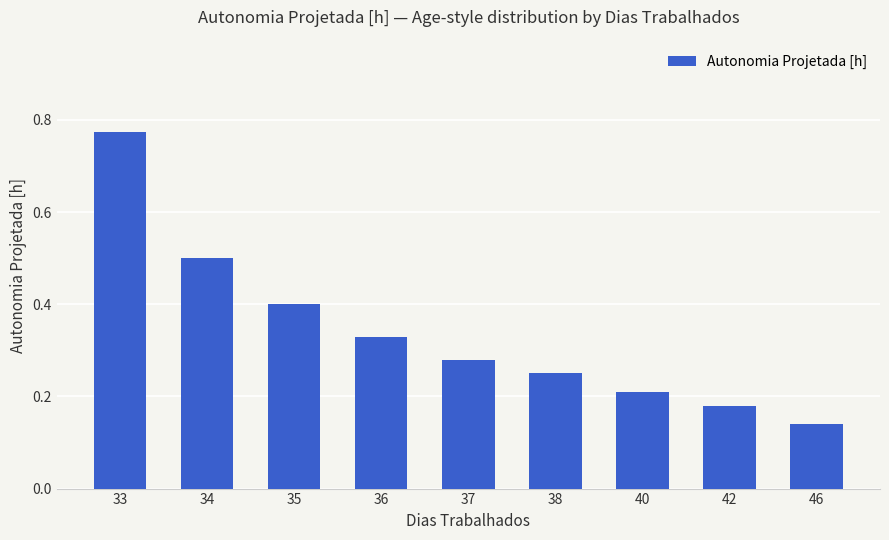

Which category has the highest value across all series?

33